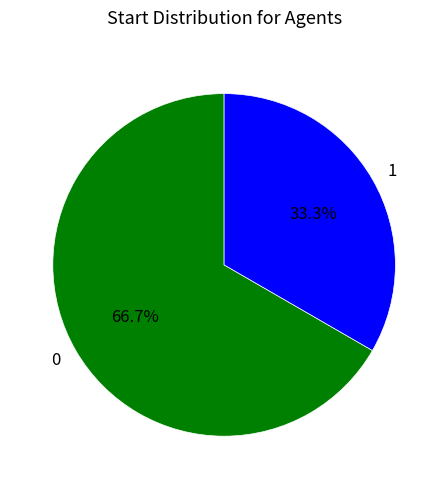

Approximately how many times larger is the value at 0 compared to 1?

2.0